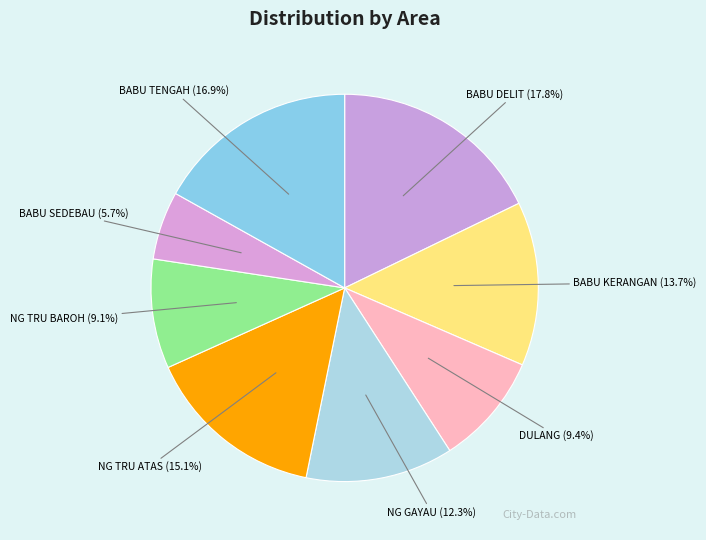

The DULANG slice represents 1% of the pie. True or false?

False